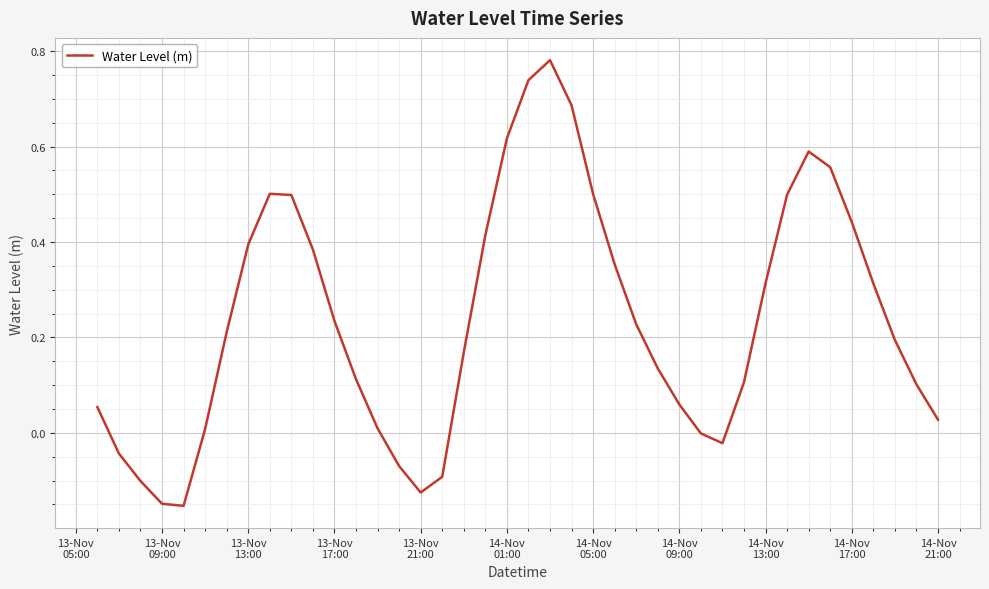

What is the difference between the maximum and minimum values?

0.9